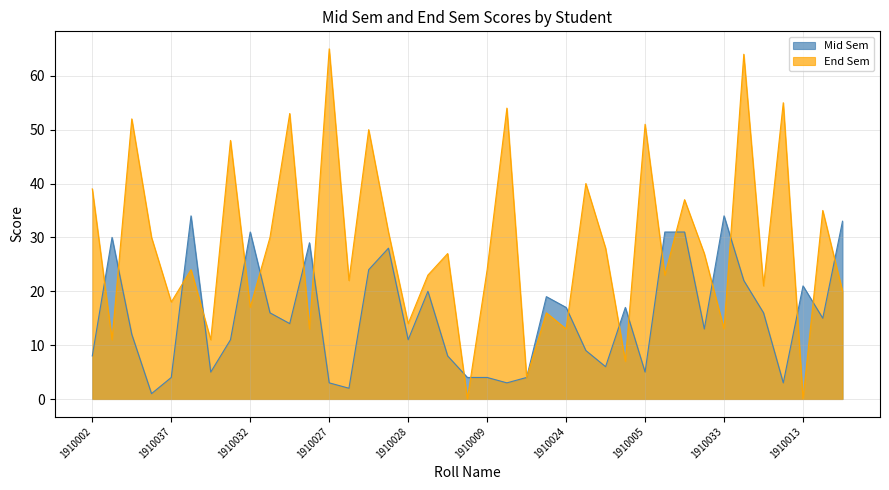

Where does the Mid Sem series first go above 14?

1910036